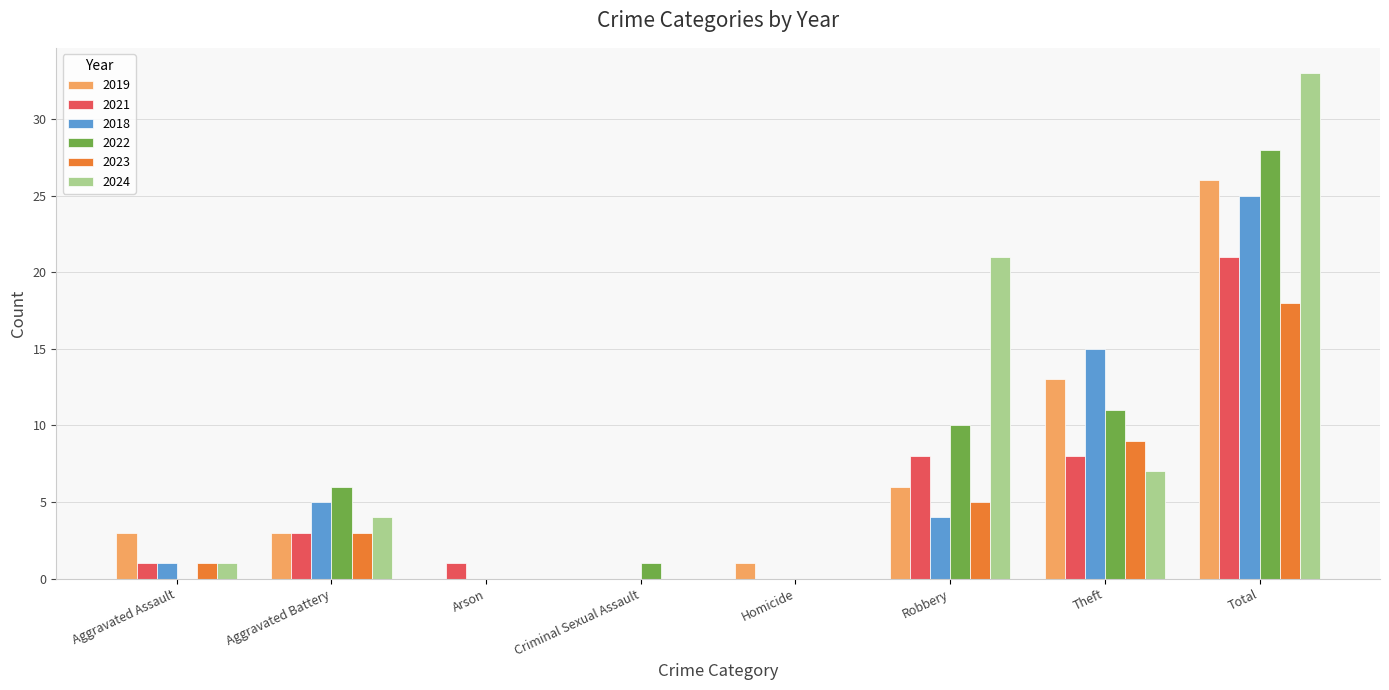

What is the sum of all 2021 values?

42